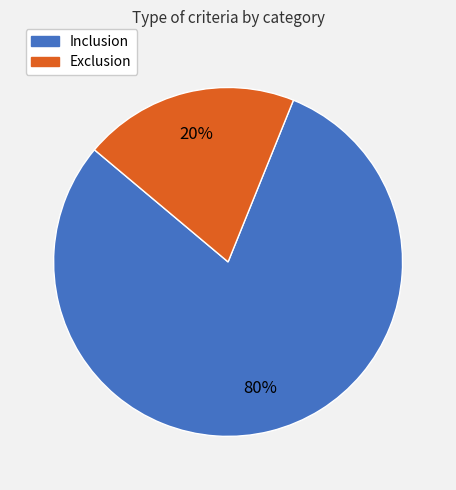

Is there a majority slice in this chart?

Yes